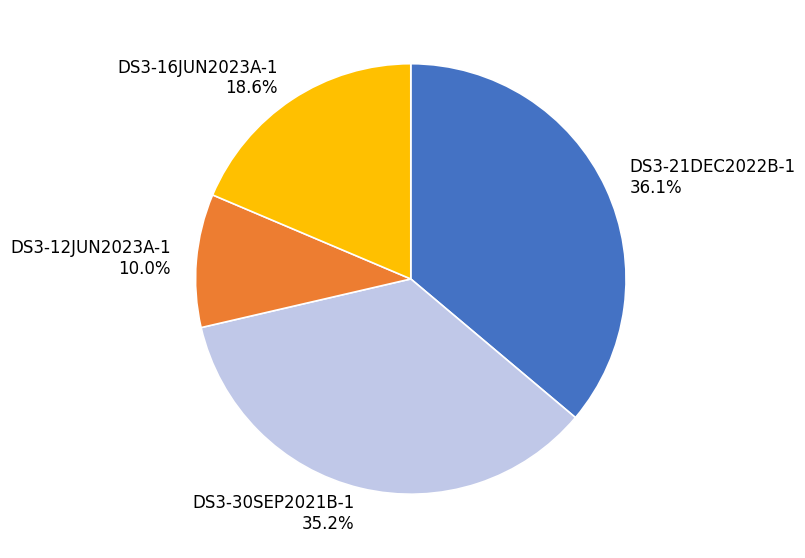

How much of the chart is everything except DS3-12JUN2023A-1?

90.0%